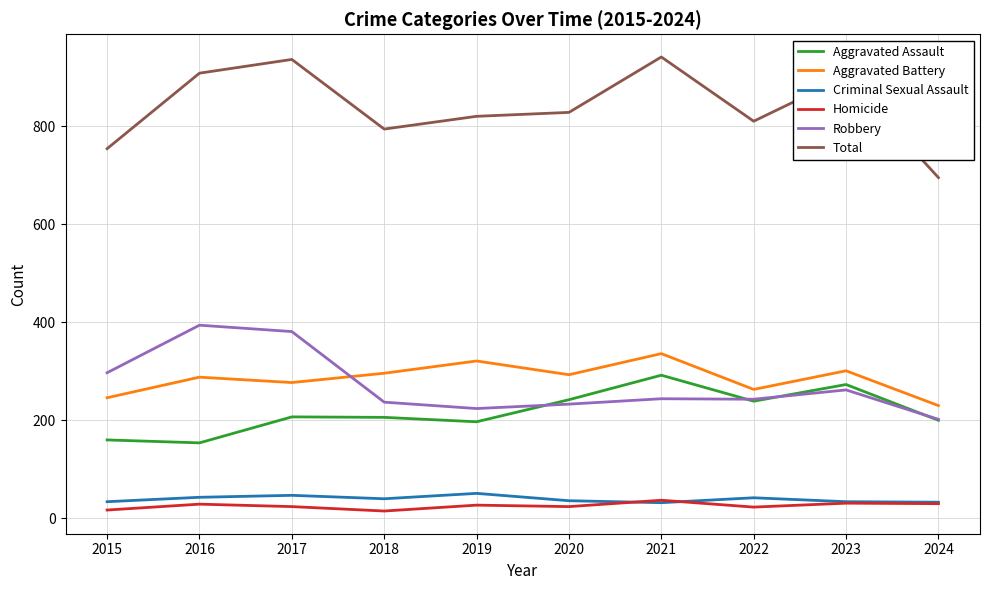

Which series has the largest range (max minus min)?

Total